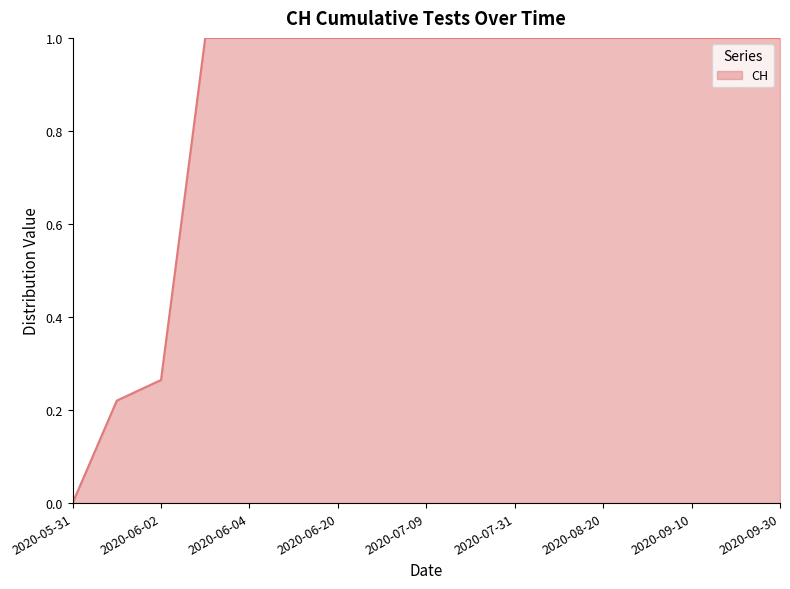

What is the maximum value shown in the chart?

1.0